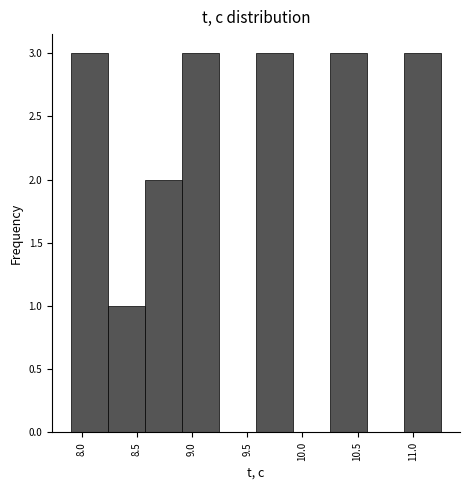

Reading left to right, transcribe this chart: for each bar, give the range it covers on the x-axis and its height. Neither the bar edges nor the heights are printed on the chart, so give them approximately, as read against the axes.

7.90 to 8.25: 3
8.25 to 8.55: 1
8.55 to 8.90: 2
8.90 to 9.25: 3
9.25 to 9.60: 0
9.60 to 9.90: 3
9.90 to 10.25: 0
10.25 to 10.60: 3
10.60 to 10.90: 0
10.90 to 11.25: 3